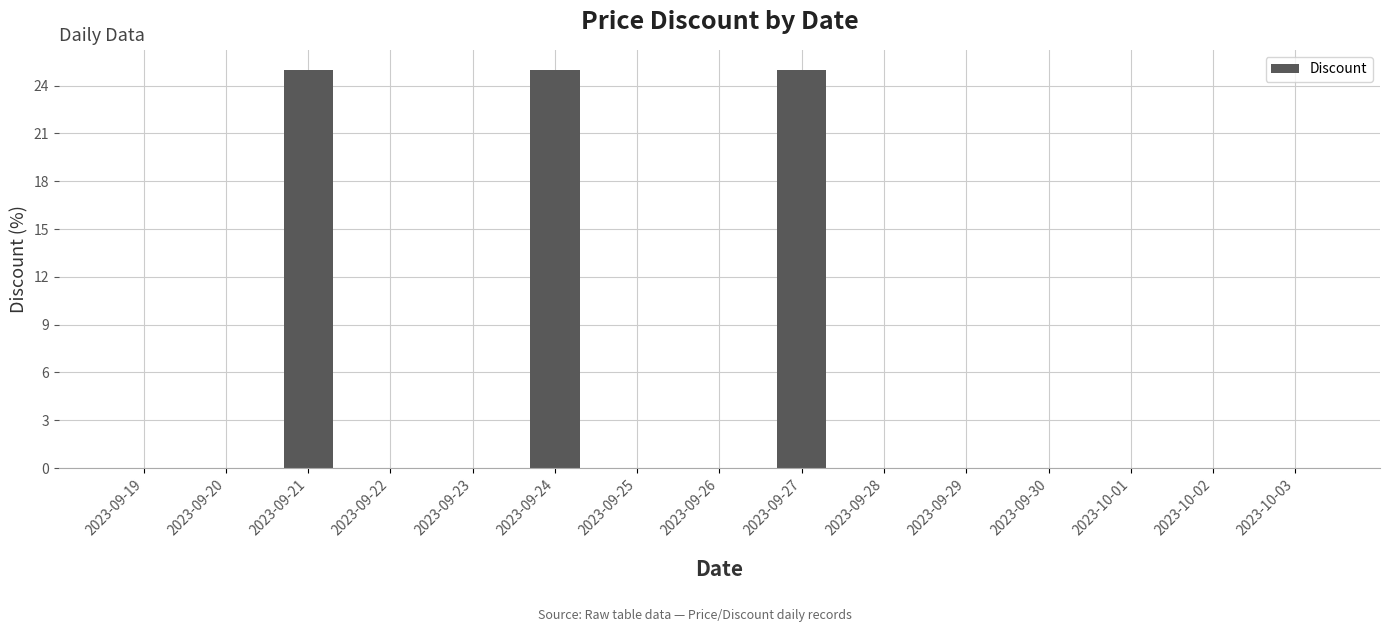

What is the greatest value displayed?

25